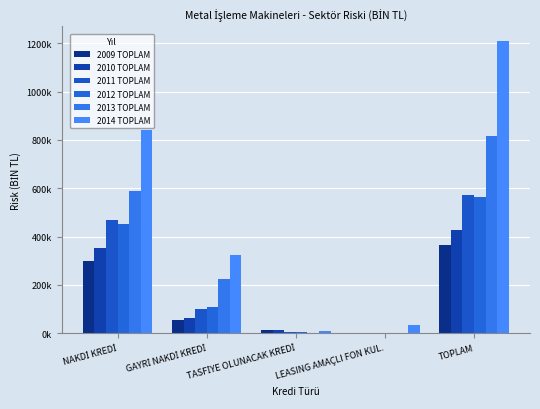

True or false: 2010 TOPLAM has a value of 11058.3 at TASFİYE OLUNACAK KREDİ.

True